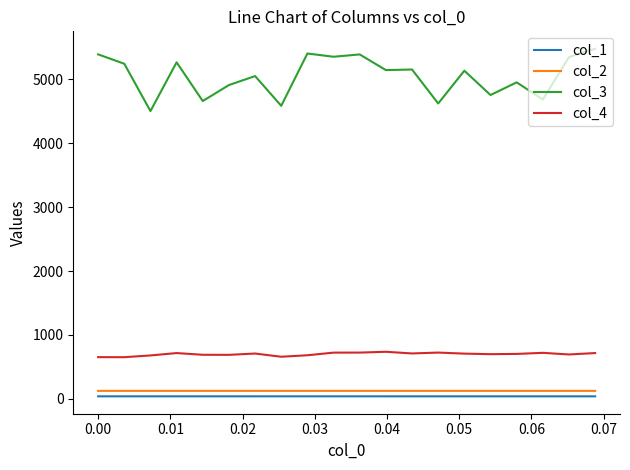

Which series has the largest total across all categories?

col_3